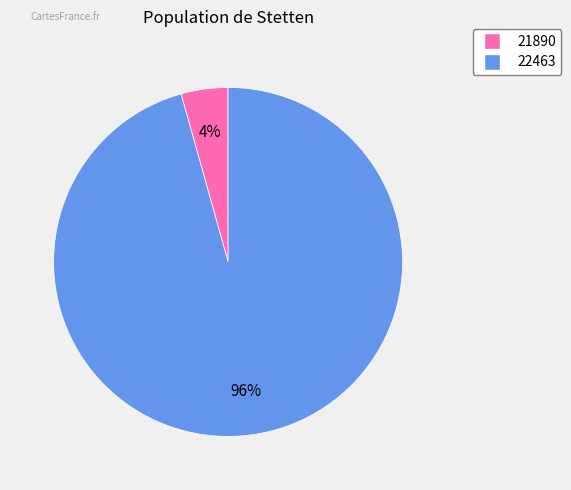

Which has a higher value, 21890 or 22463?

22463